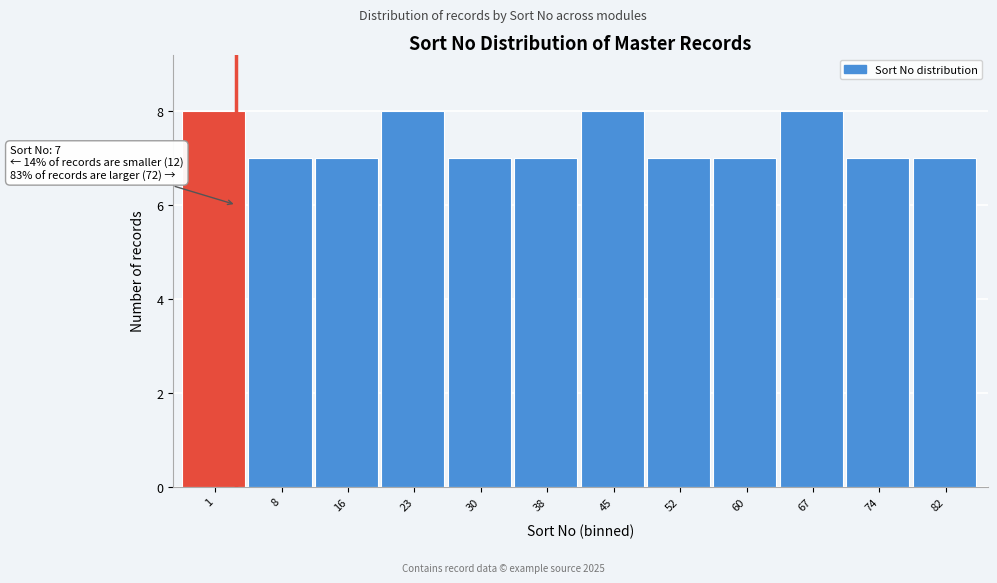

Reading right to left, extract all data points from this chart.

7	7	8	7	7	8	7	7	8	7	7	8